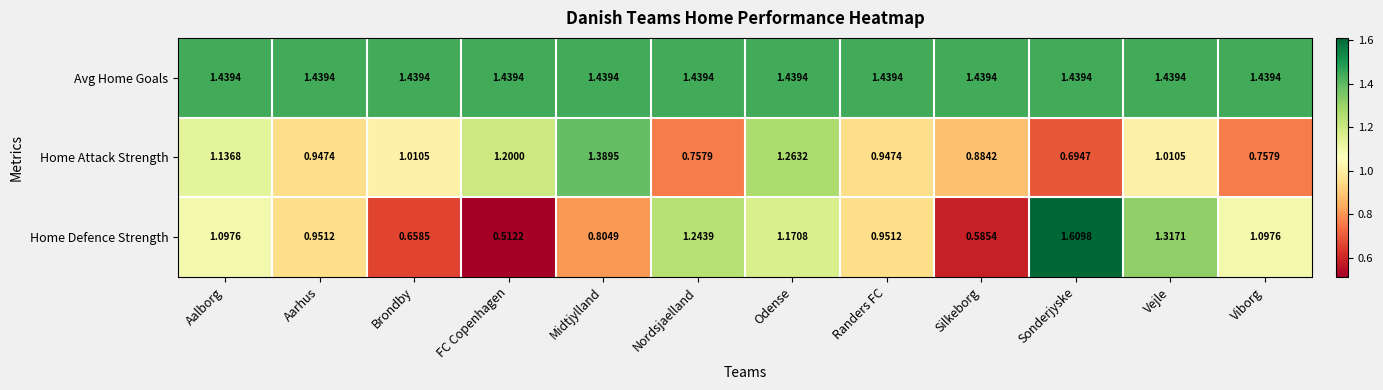

Which category has the lowest value across all series?

FC Copenhagen